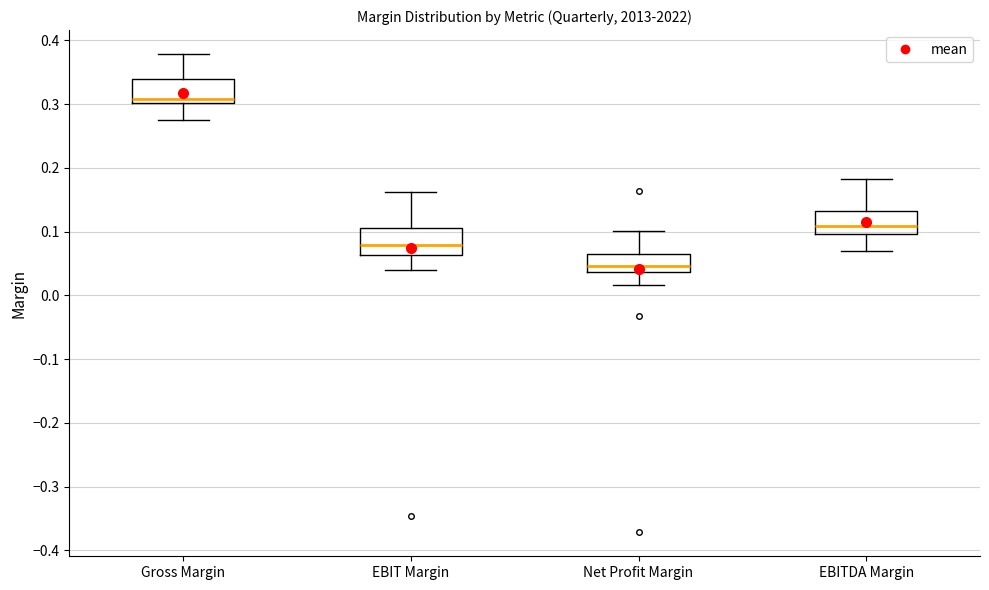

Where does the median line of the box for EBITDA Margin sit on the y-axis? The values are not printed on the chart, so give them approximately, as read against the axis.

0.11